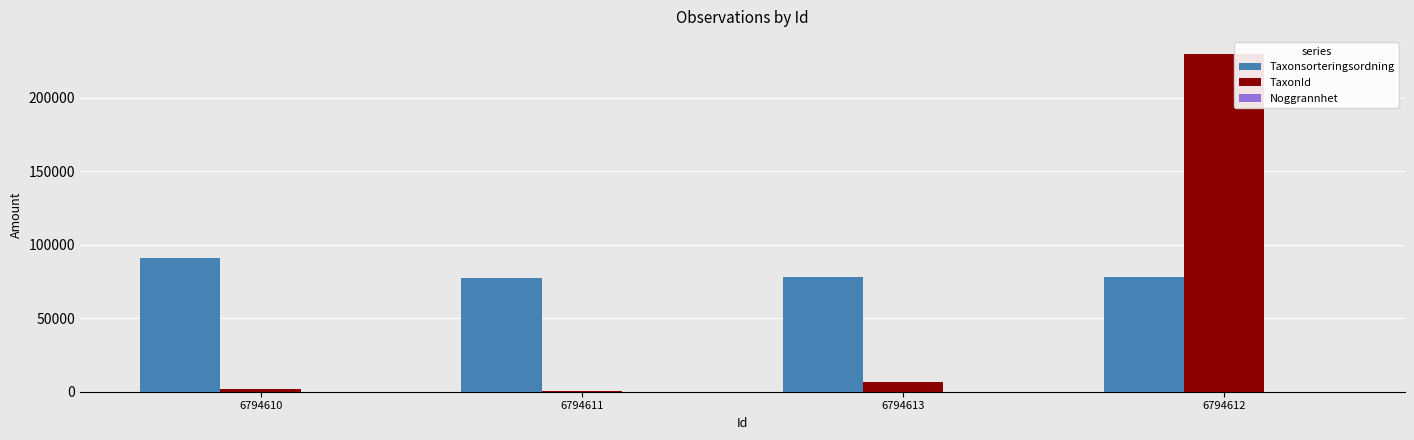

Which series has the largest range (max minus min)?

TaxonId